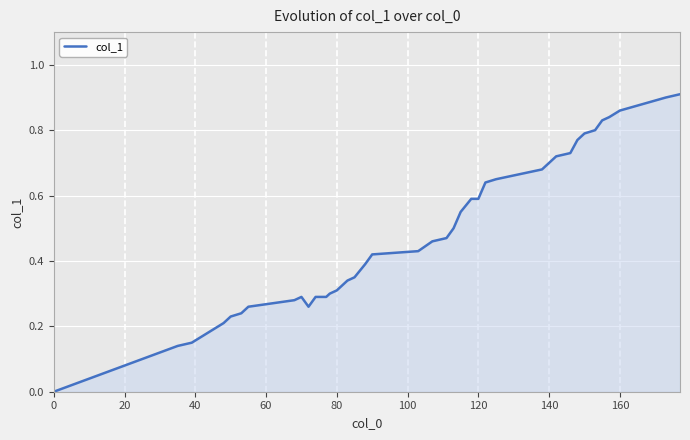

How many positive values are there?

39